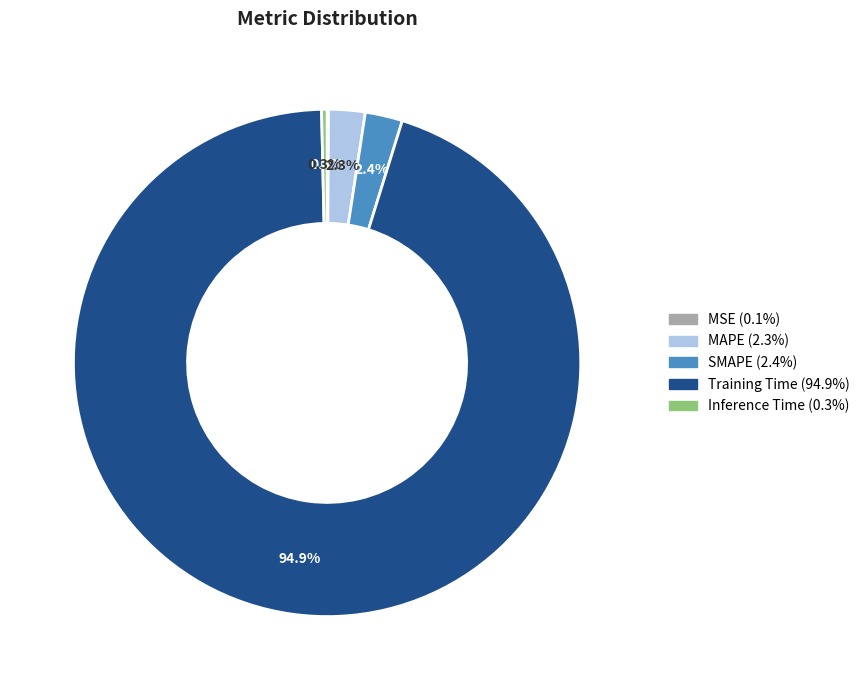

Between Inference Time and Training Time, which is larger?

Training Time